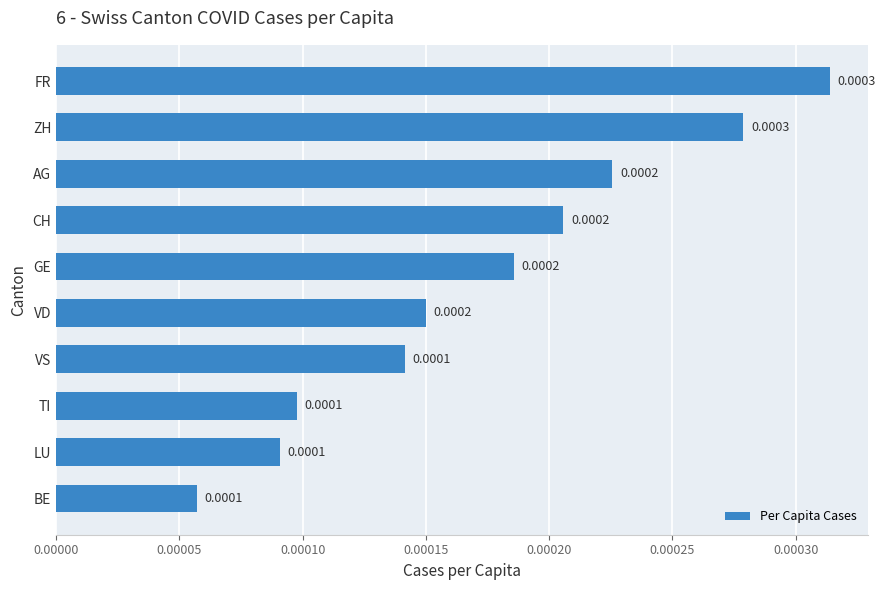

Between GE and LU, which is larger?

GE